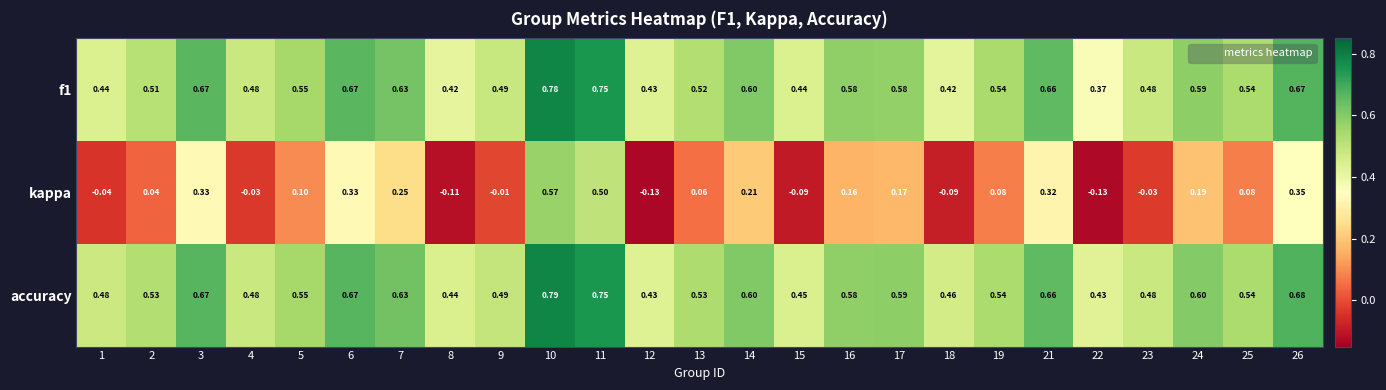

Is the value of accuracy at 1 greater than the value of kappa at 5?

Yes